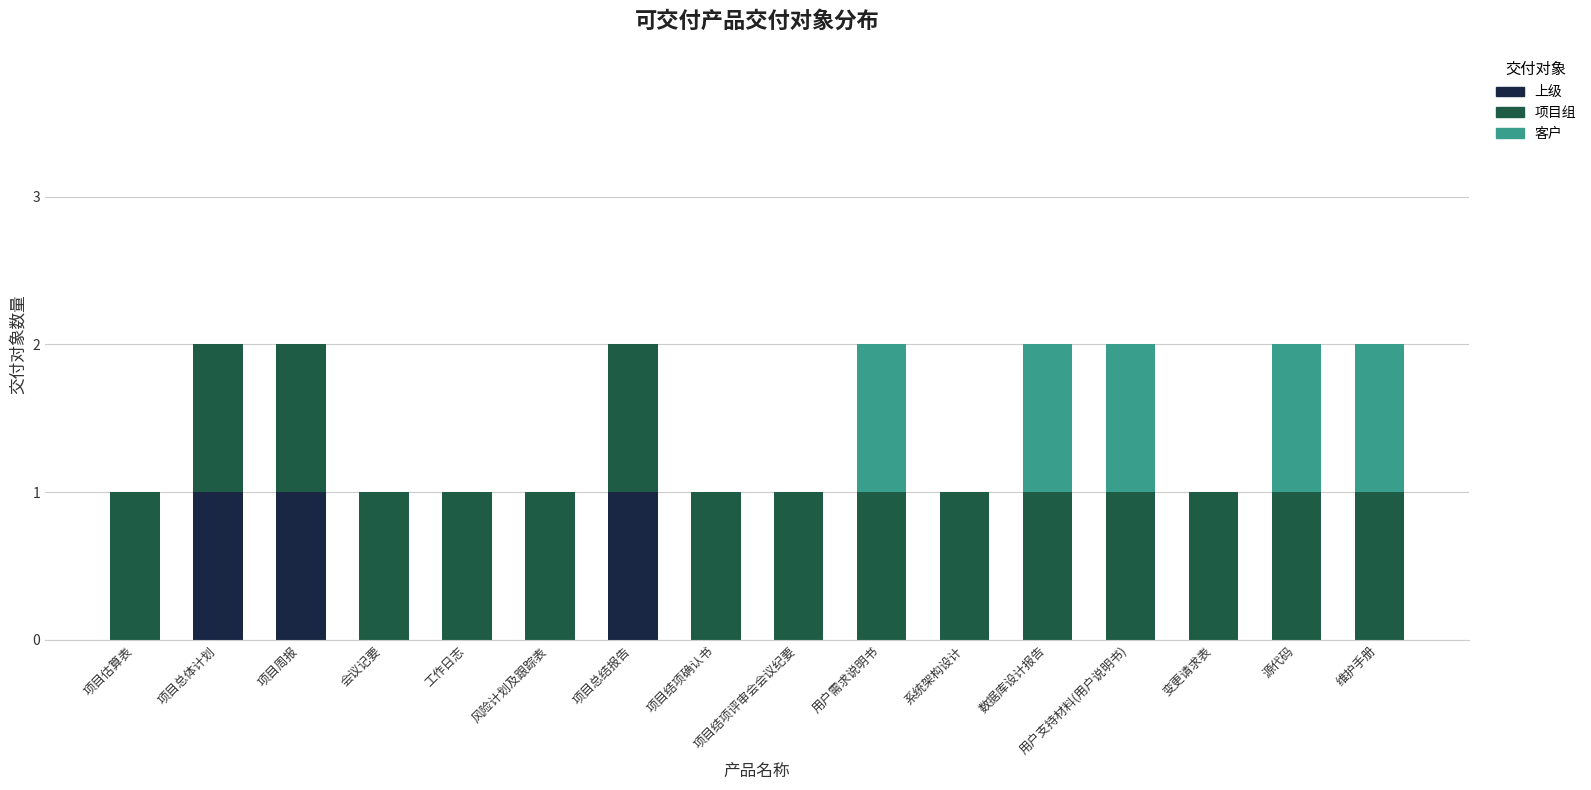

True or false: 上级 has a value of 0 at 系统架构设计.

True